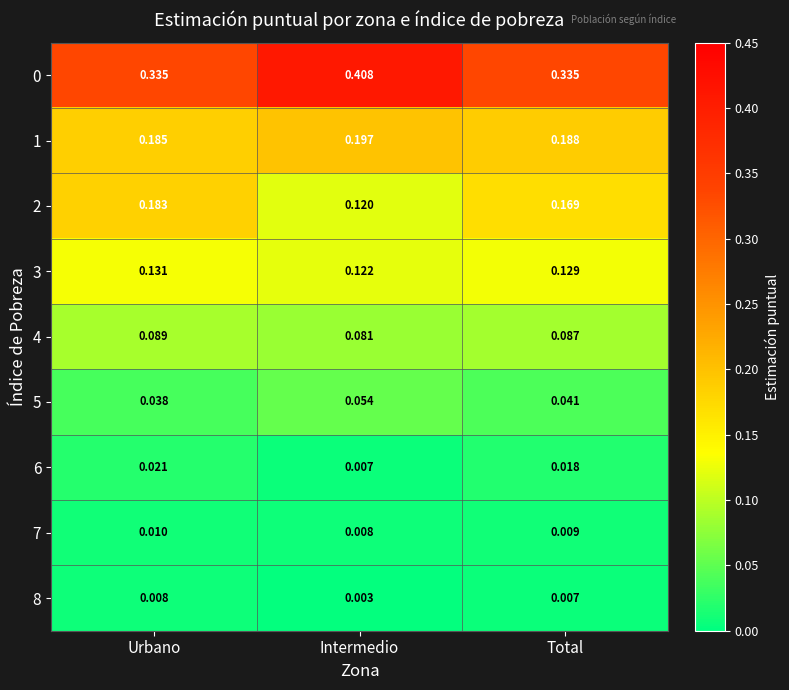

Where is 7 nearest to the value 0?

Intermedio